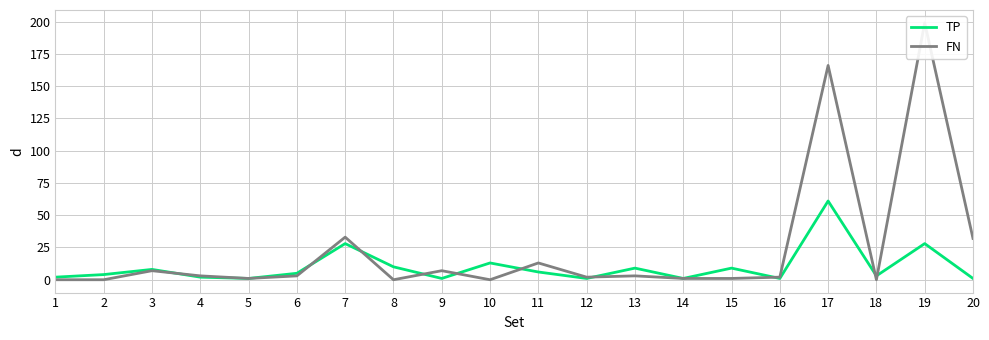

Is the value of FN at 1 greater than the value of TP at 2?

No